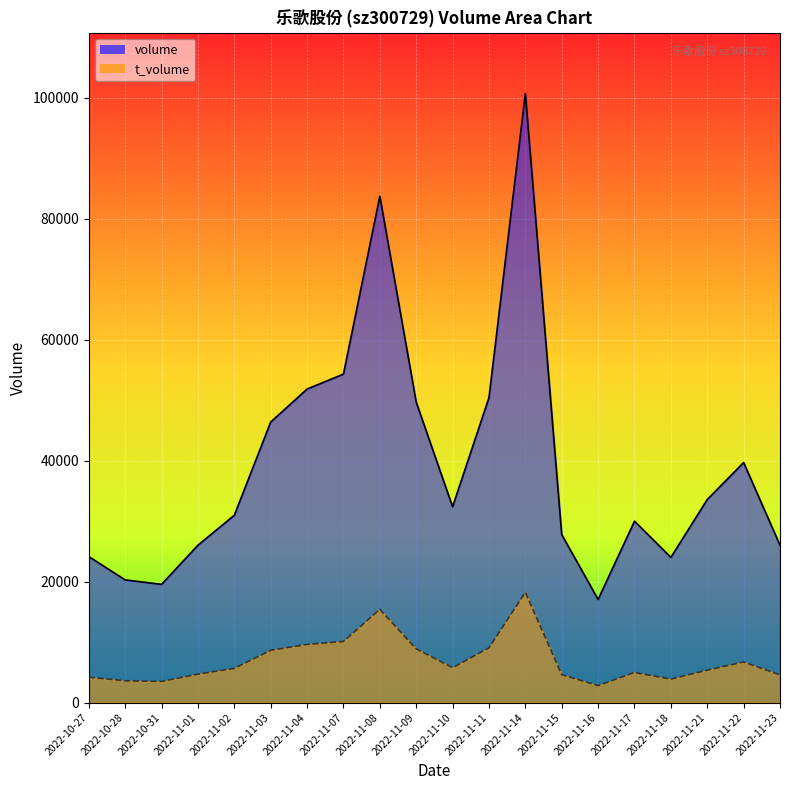

Count the number of categories in the chart.

20